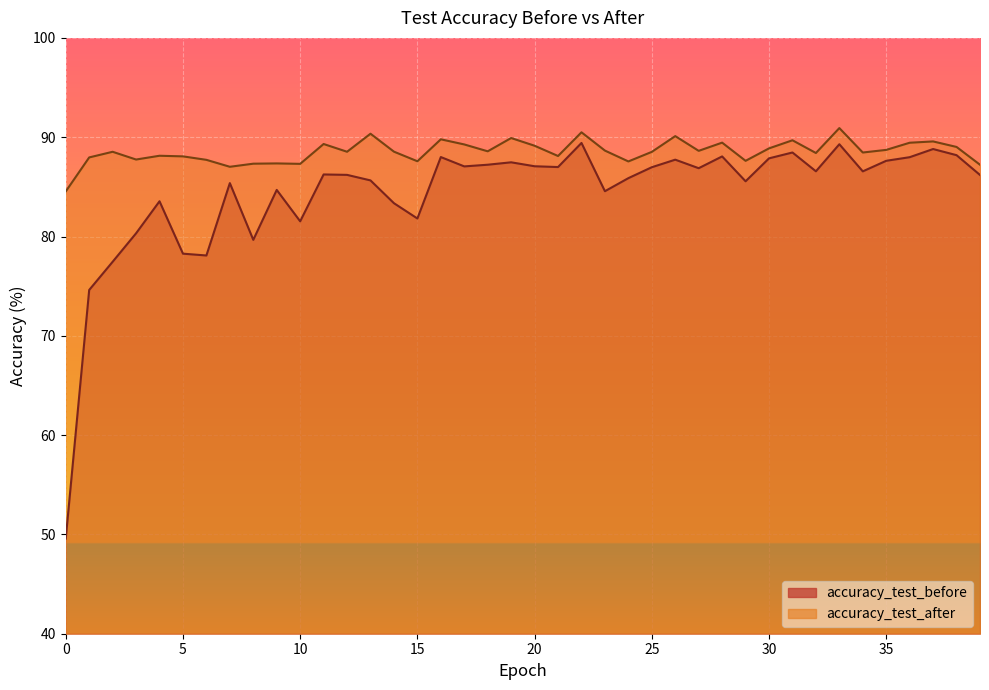

Which series has the largest total across all categories?

accuracy_test_after